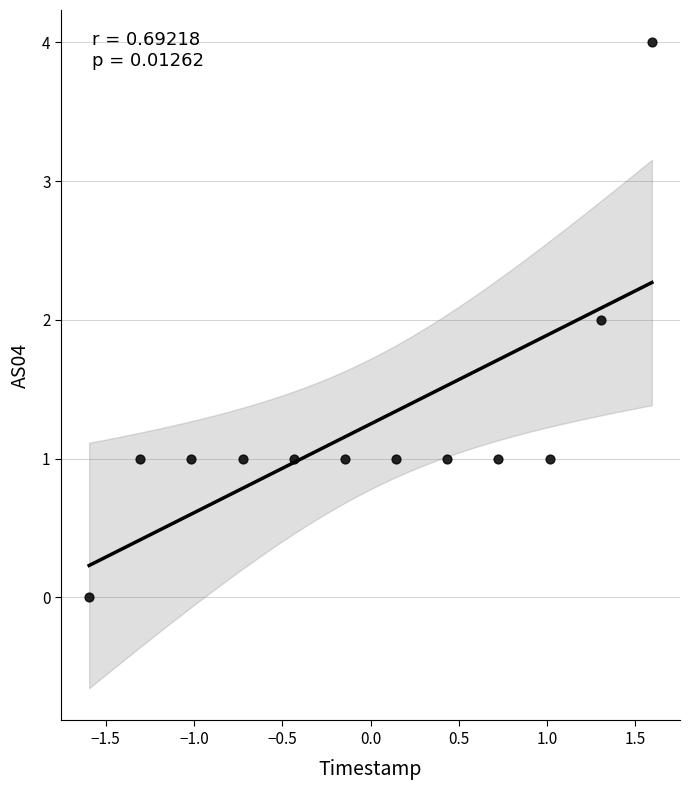

What is the range of Y values (max minus min)?

4